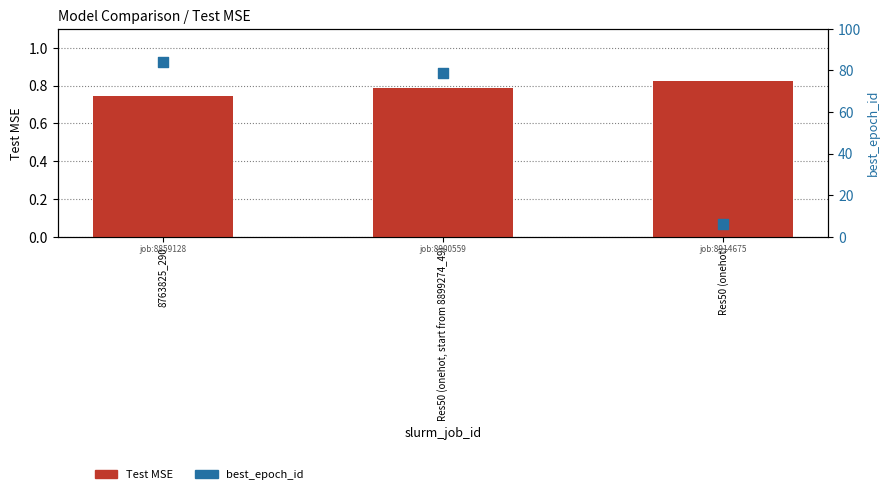

Is the value of best_epoch_id at Res50 (onehot) greater than the value of Test MSE at Res50 (onehot, start from 8899274_49)?

Yes